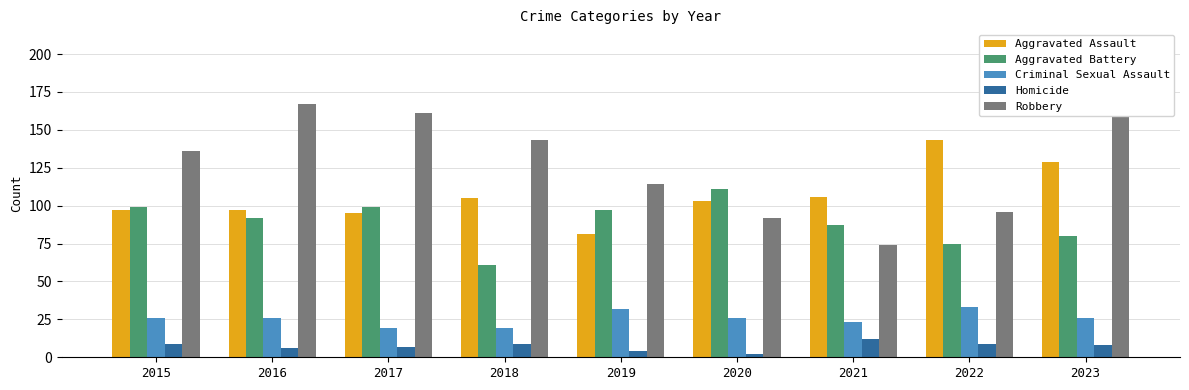

True or false: Aggravated Battery has a value of 97 at 2019.

True